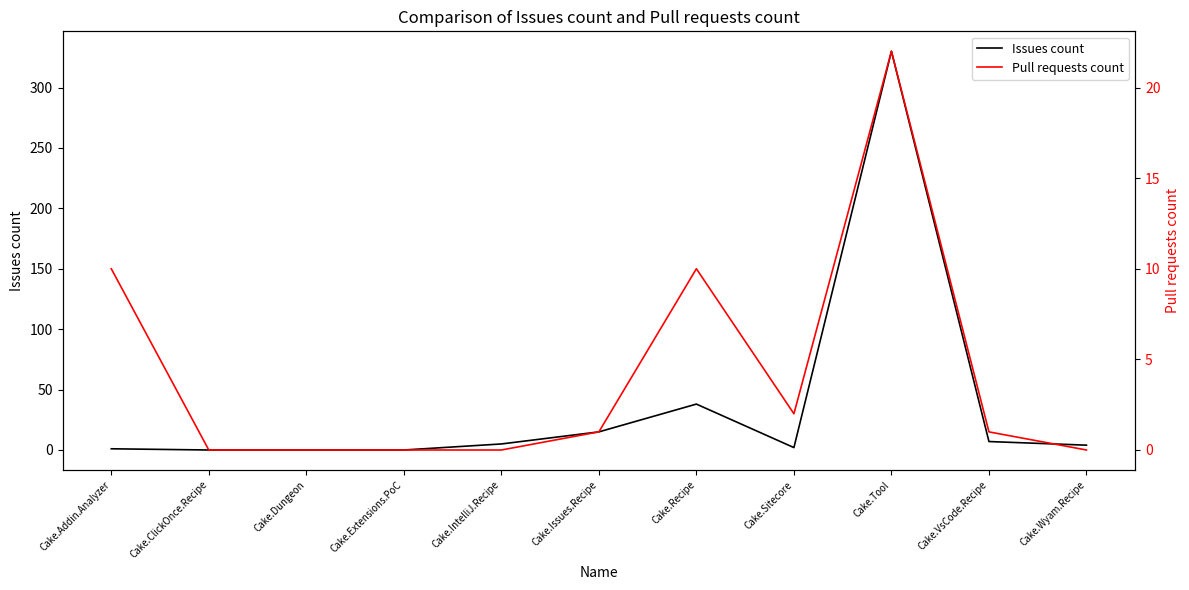

Reading left to right, transcribe all the data shown in this chart.

Issues count: 1	0	0	0	5	15	38	2	330	7	4
Pull requests count: 10	0	0	0	0	1	10	2	22	1	0